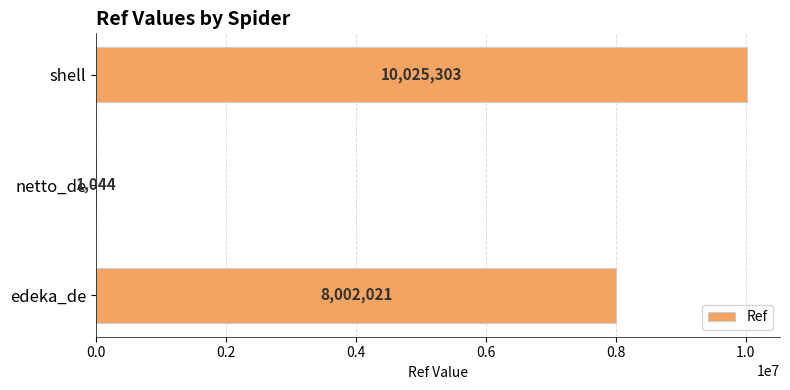

What is the sum of the values at edeka_de and netto_de?

8003065